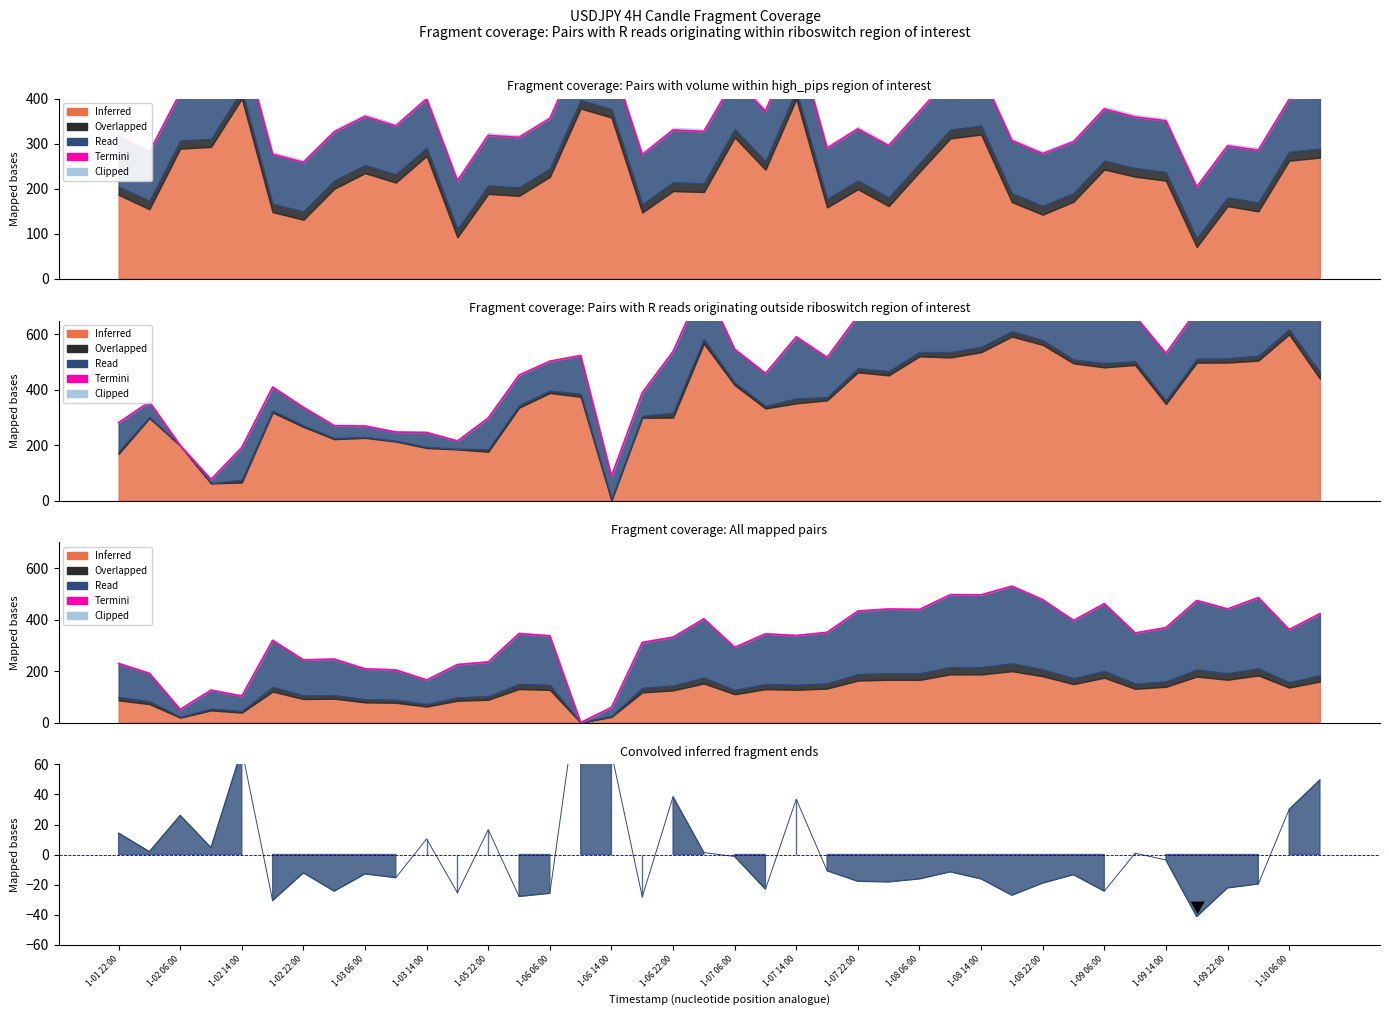

True or false: the data shows 181.5 at 1-08 06:00.

False